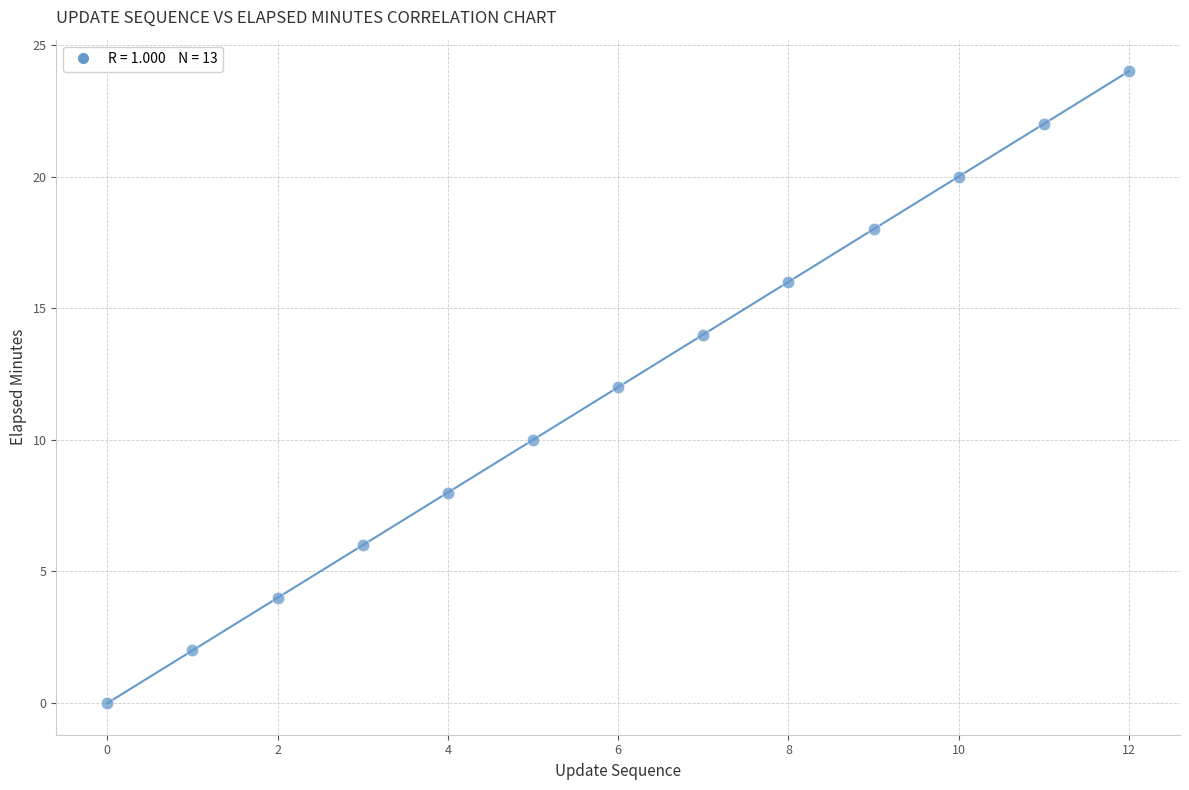

What is the range of Y values (max minus min)?

24